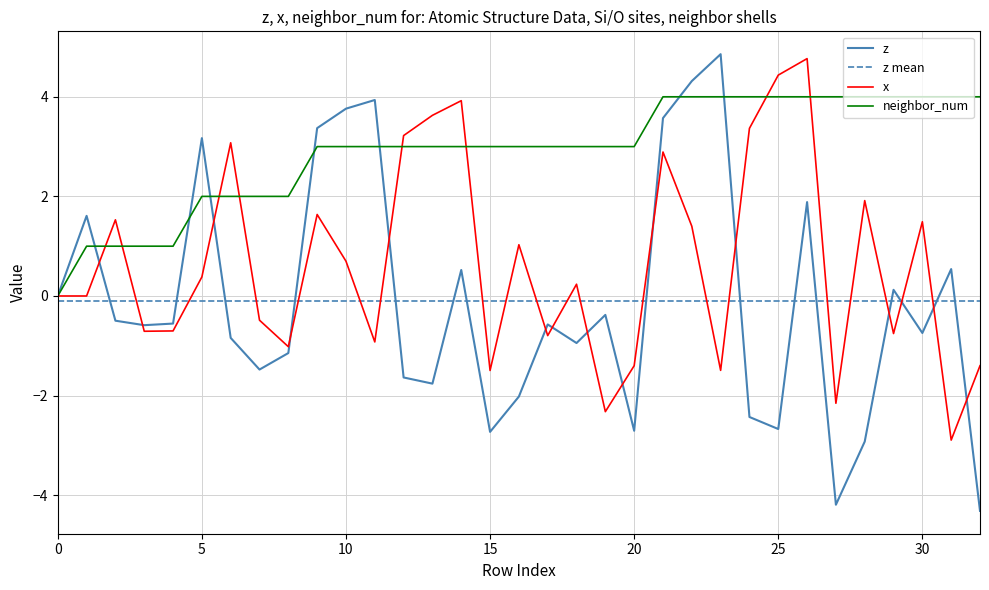

What is the difference between the highest and lowest values at 21?

1.1